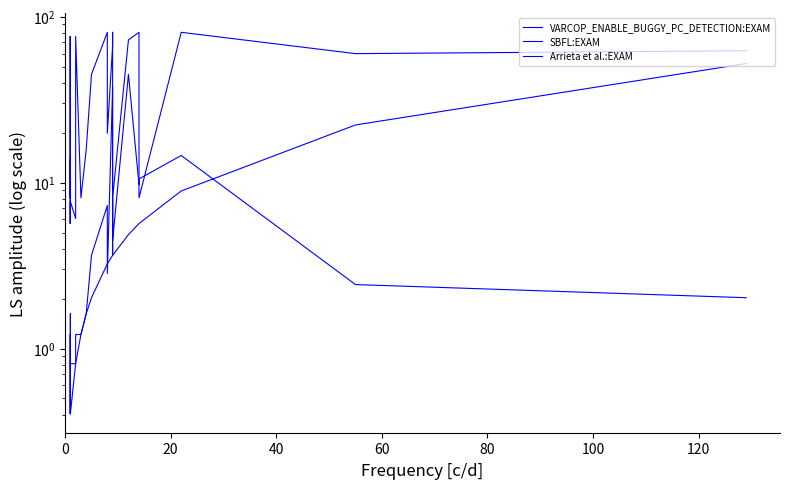

True or false: Arrieta et al.:EXAM and VARCOP_ENABLE_BUGGY_PC_DETECTION:EXAM intersect in this chart.

False